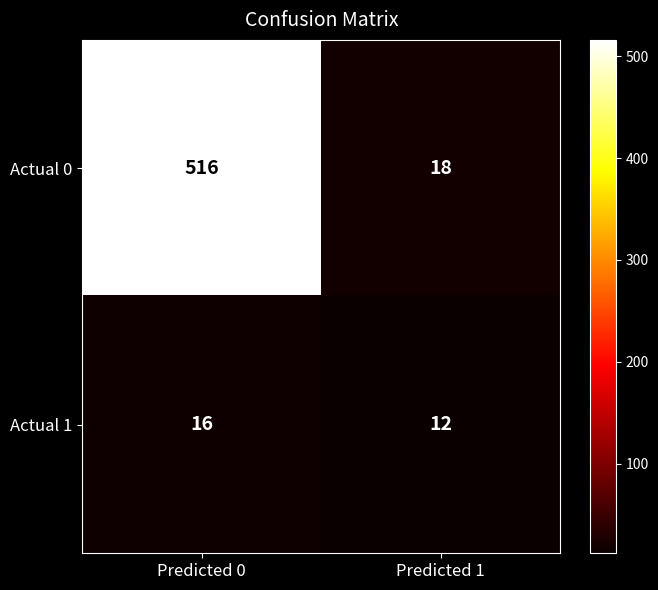

Which series has the widest spread of values?

Actual 0